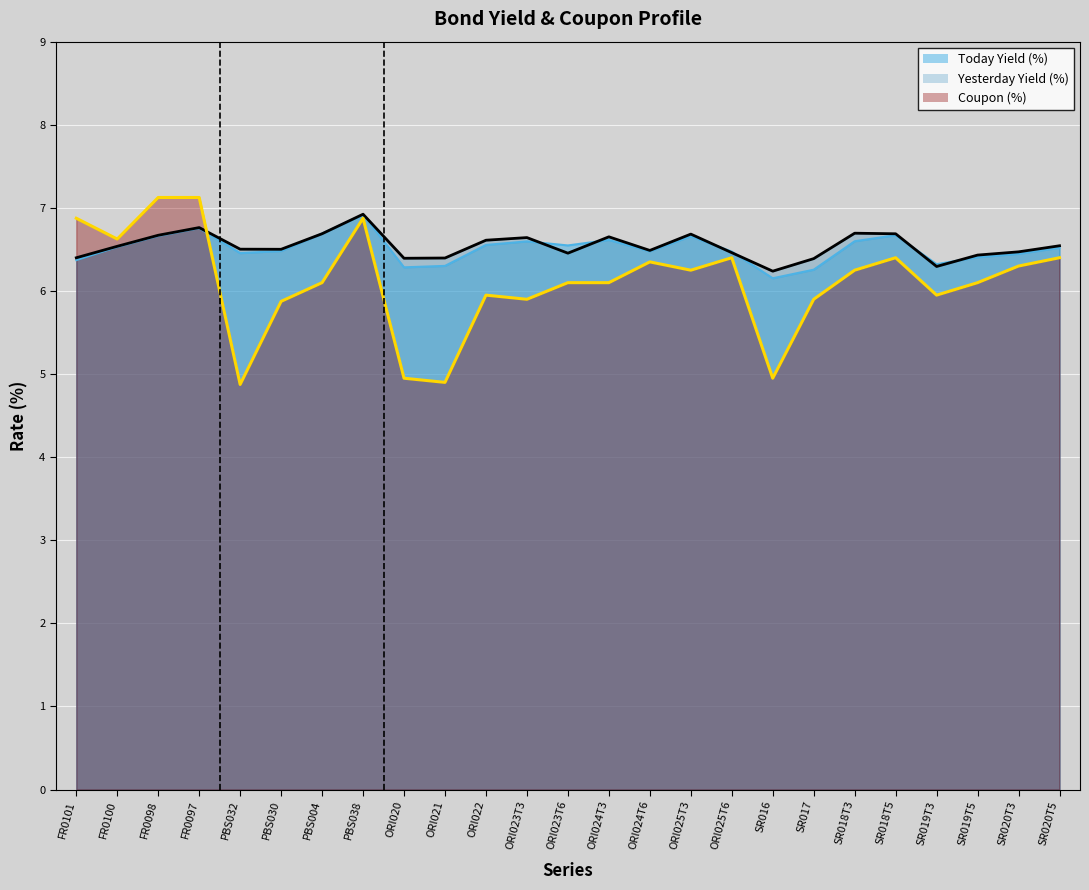

True or false: Coupon (%) and Today Yield (%) cross at least once.

True